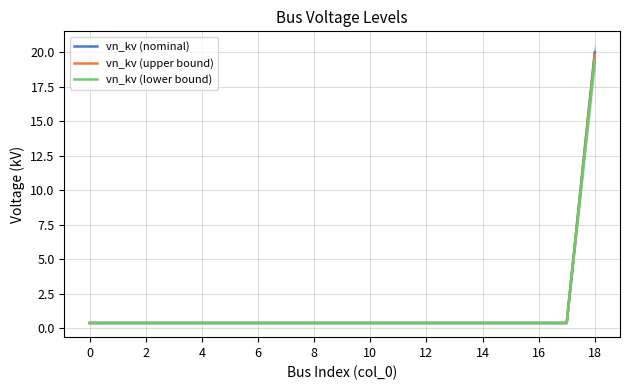

The vn_kv (upper bound) series shows 0.4 at 6. True or false?

True